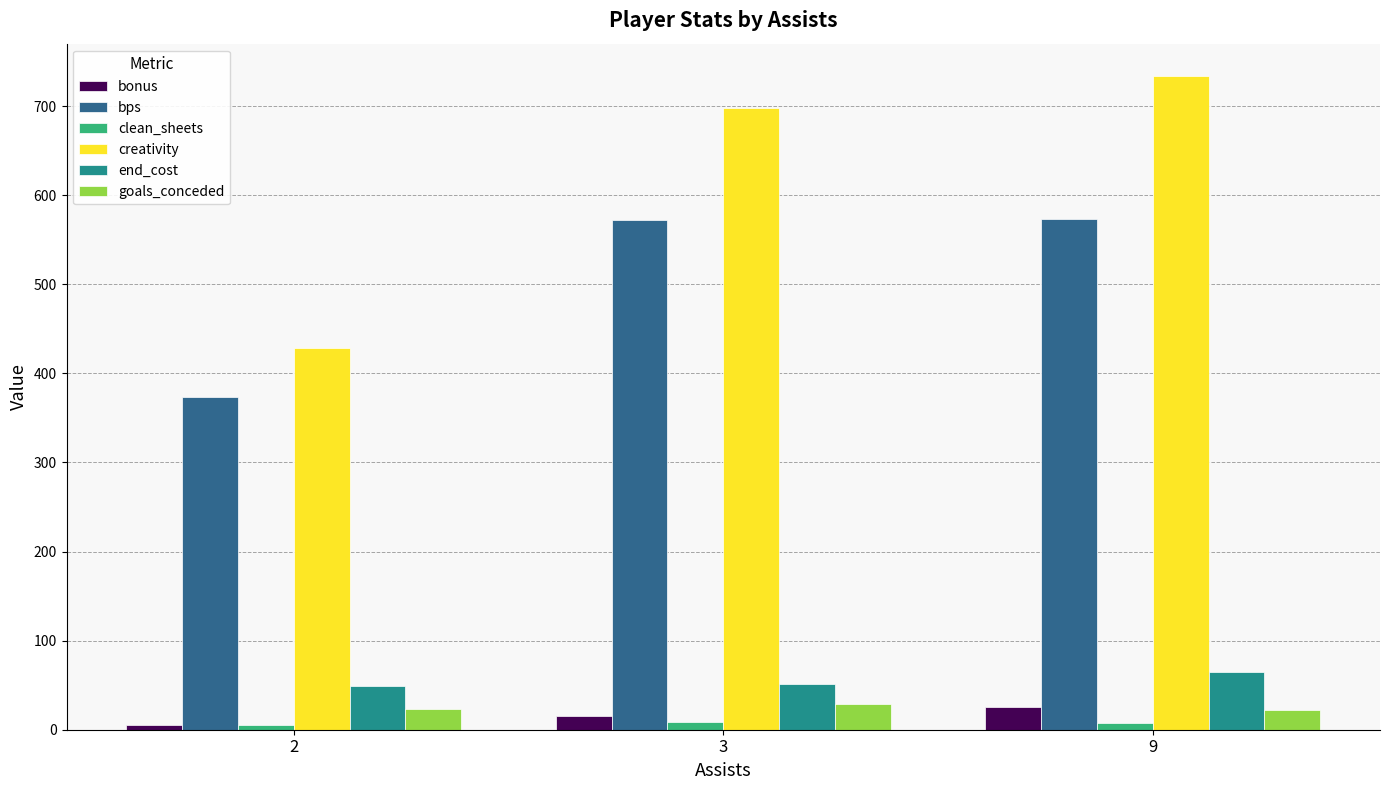

How many categories are shown in the chart?

3